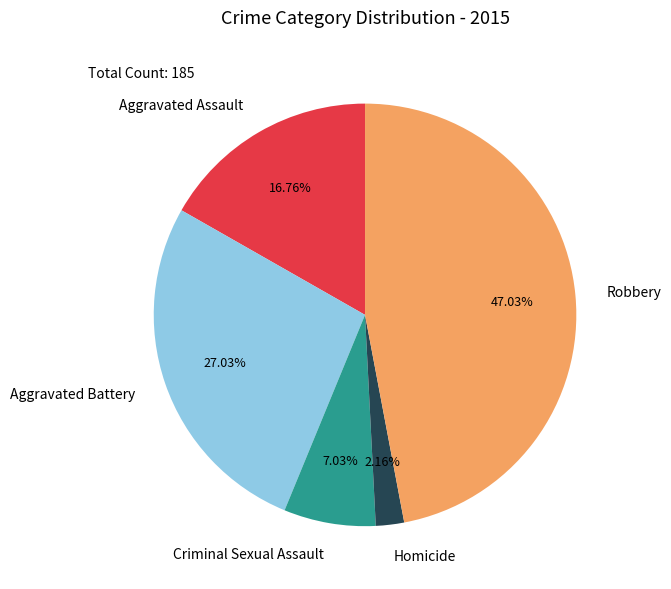

Which category has the biggest portion of the pie?

Robbery